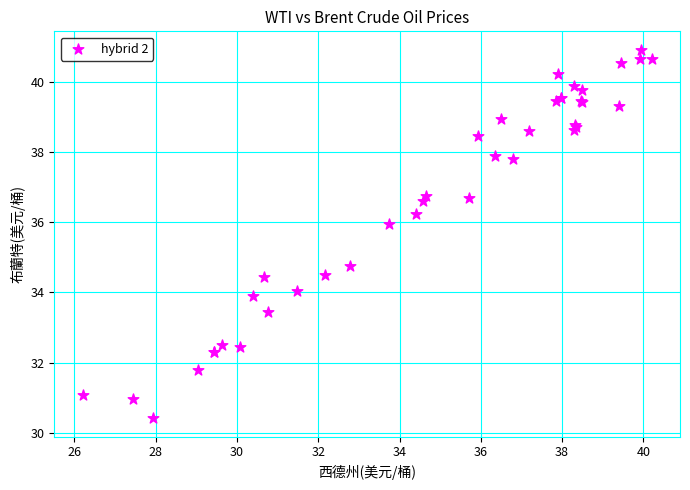

What Y value in the scatter plot is closest to 35?

34.7